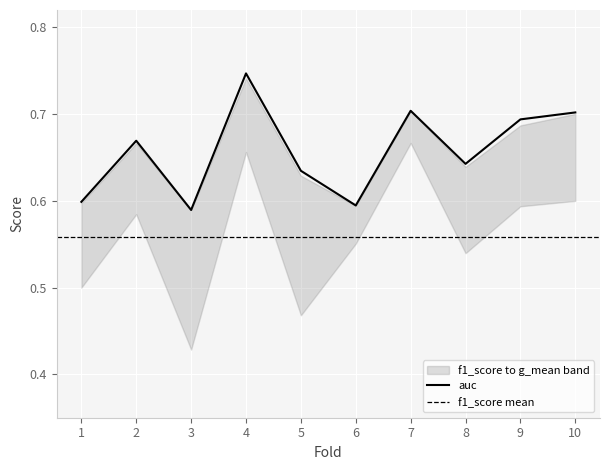

Reading left to right, extract all data points from this chart.

accuracy: 1=0.6	2=0.6	3=0.6	4=0.7	5=0.7	6=0.6	7=0.7	8=0.6	9=0.7	10=0.7
auc: 1=0.6	2=0.7	3=0.6	4=0.7	5=0.6	6=0.6	7=0.7	8=0.6	9=0.7	10=0.7
f1_score: 1=0.5	2=0.6	3=0.4	4=0.7	5=0.5	6=0.6	7=0.7	8=0.5	9=0.6	10=0.6
g_mean: 1=0.6	2=0.7	3=0.6	4=0.7	5=0.6	6=0.6	7=0.7	8=0.6	9=0.7	10=0.7